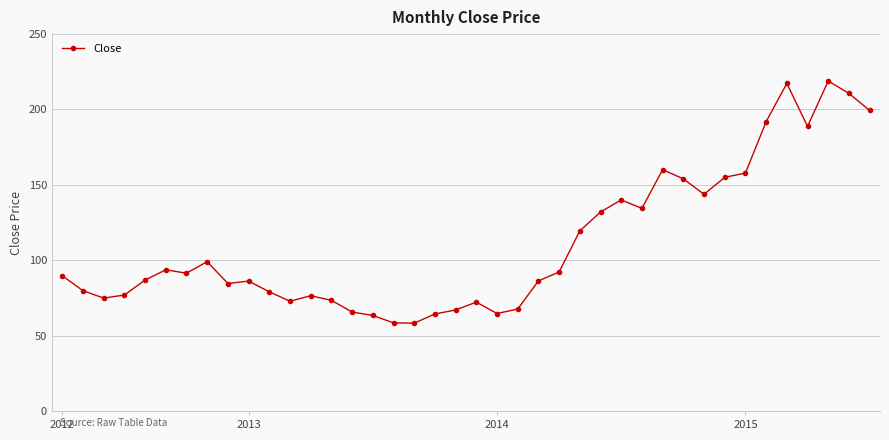

What is the value of the 23rd point from the left?

67.6